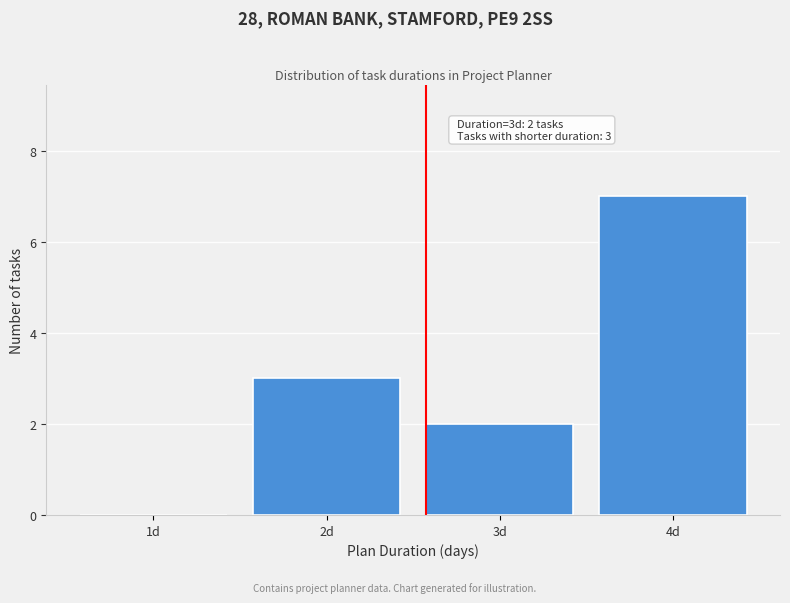

Reading left to right, transcribe all the data shown in this chart.

1d=0	2d=3	3d=2	4d=7